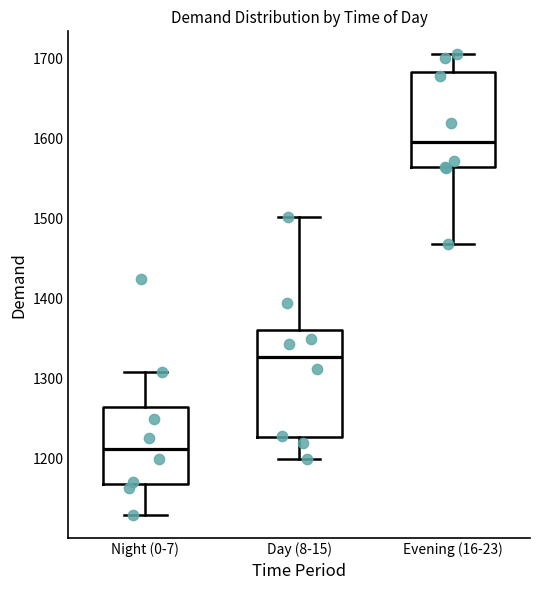

Reading left to right, transcribe this box plot: for each box, give where its median line is, the range the box spans, and where its two whiskers end, as read against the y-axis. The values are not printed on the chart, so give them approximately, as read against the axis.

Night (0-7): median 1210, box 1170 to 1270, whiskers 1130 to 1310
Day (8-15): median 1330, box 1230 to 1360, whiskers 1200 to 1500
Evening (16-23): median 1600, box 1560 to 1680, whiskers 1470 to 1710